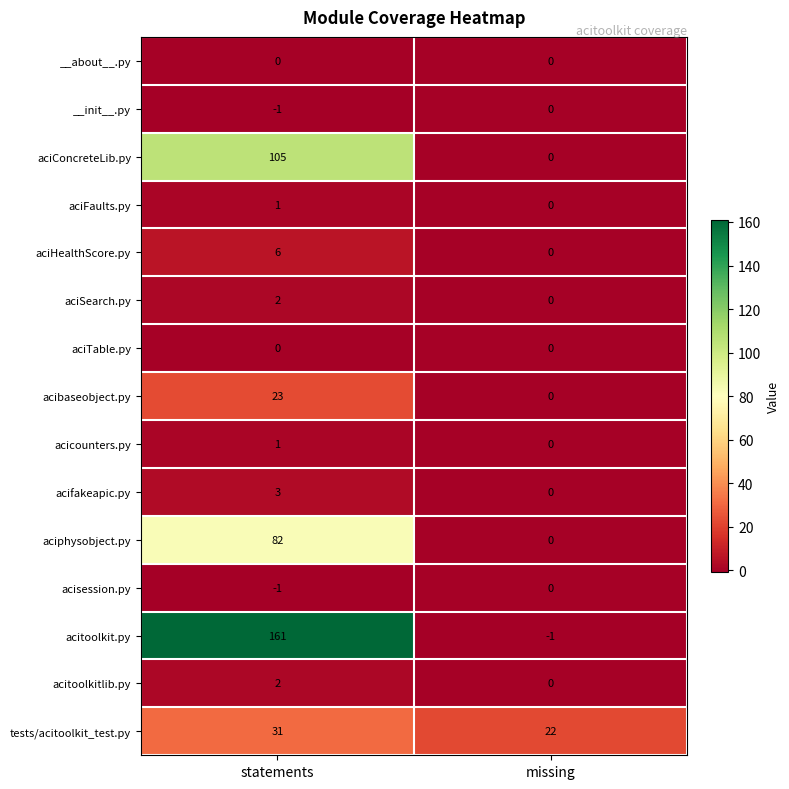

Reading left to right, what are all the values shown in this chart?

__about__.py: 0	0
__init__.py: -1	0
aciConcreteLib.py: 105	0
aciFaults.py: 1	0
aciHealthScore.py: 6	0
aciSearch.py: 2	0
aciTable.py: 0	0
acibaseobject.py: 23	0
acicounters.py: 1	0
acifakeapic.py: 3	0
aciphysobject.py: 82	0
acisession.py: -1	0
acitoolkit.py: 161	-1
acitoolkitlib.py: 2	0
tests/acitoolkit_test.py: 31	22